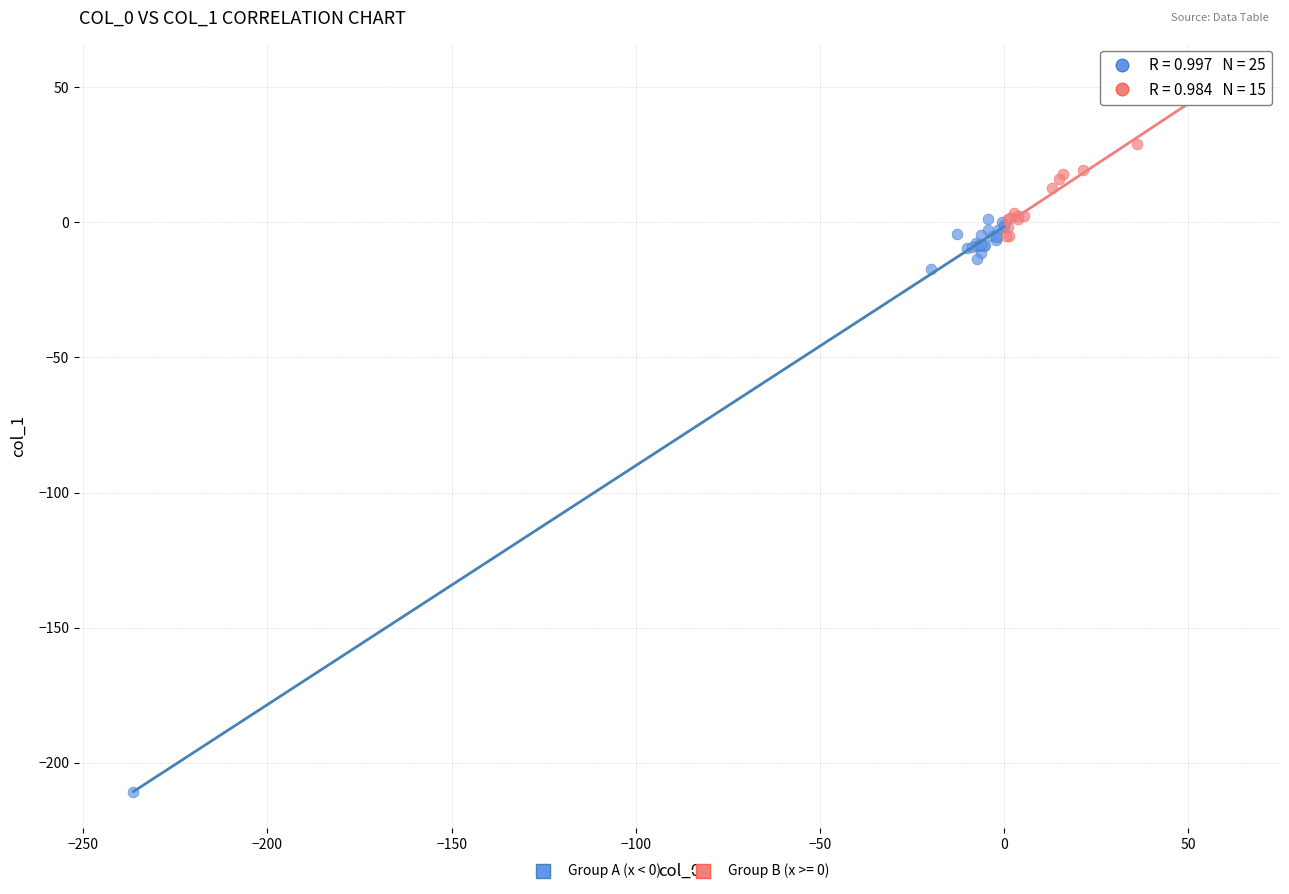

Which series contains the highest Y value?

Group B (x >= 0)